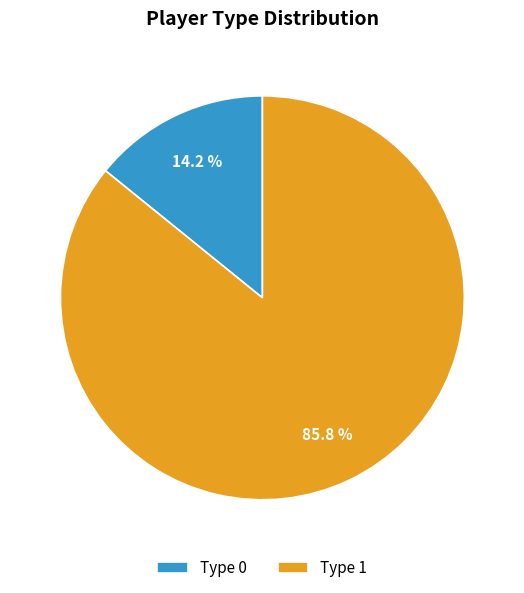

To the nearest percent, what percentage of the pie is Type 1?

86%